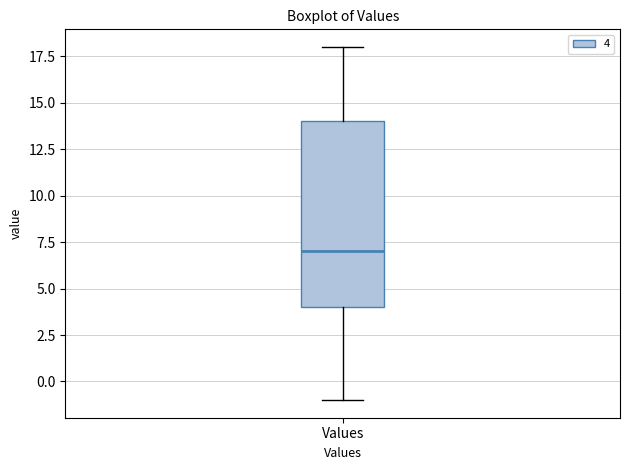

Transcribe this box plot: give where the median line is, the range the box spans, and where the two whiskers end, as read against the y-axis. The values are not printed on the chart, so give them approximately, as read against the axis.

median 7, box 4 to 14, whiskers -1 to 18